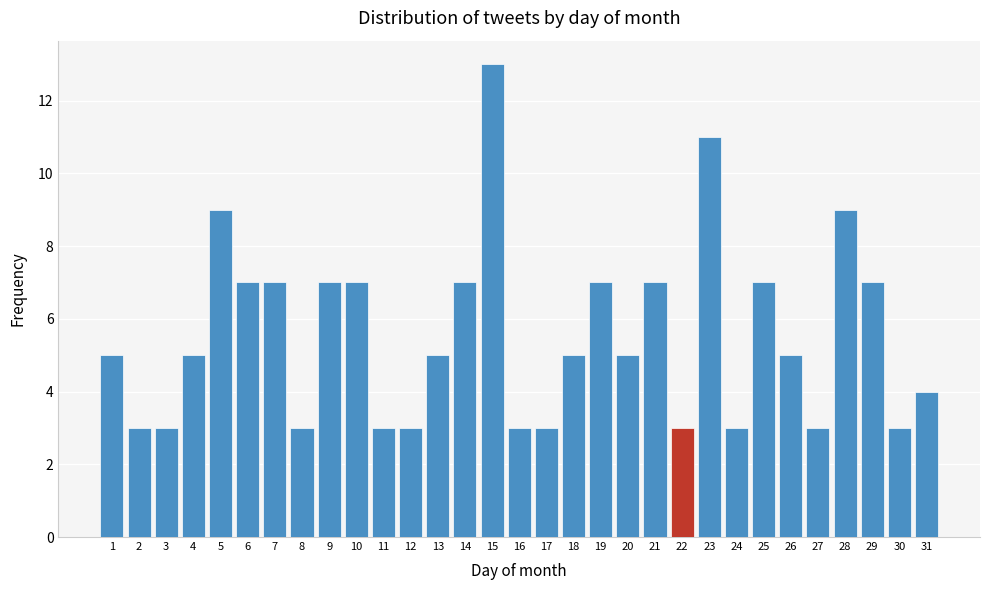

Reading left to right, list every bar in this chart as the range it spans on the x-axis followed by its height. The values are not printed on the chart, so give them approximately, as read against the axis.

0.5 to 1.5: 5
1.5 to 2.5: 3
2.5 to 3.5: 3
3.5 to 4.5: 5
4.5 to 5.5: 9
5.5 to 6.5: 7
6.5 to 7.5: 7
7.5 to 8.5: 3
8.5 to 9.5: 7
9.5 to 10.5: 7
10.5 to 11.5: 3
11.5 to 12.5: 3
12.5 to 13.5: 5
13.5 to 14.5: 7
14.5 to 15.5: 13
15.5 to 16.5: 3
16.5 to 17.5: 3
17.5 to 18.5: 5
18.5 to 19.5: 7
19.5 to 20.5: 5
20.5 to 21.5: 7
21.5 to 22.5: 3
22.5 to 23.5: 11
23.5 to 24.5: 3
24.5 to 25.5: 7
25.5 to 26.5: 5
26.5 to 27.5: 3
27.5 to 28.5: 9
28.5 to 29.5: 7
29.5 to 30.5: 3
30.5 to 31.5: 4